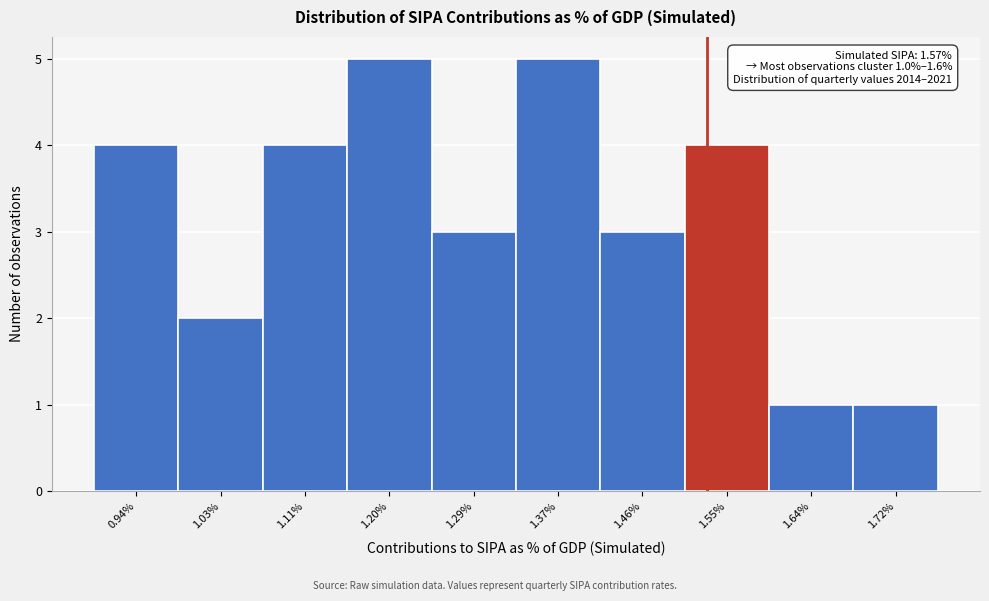

Reading right to left, what are all the values shown in this chart?

1	1	4	3	5	3	5	4	2	4